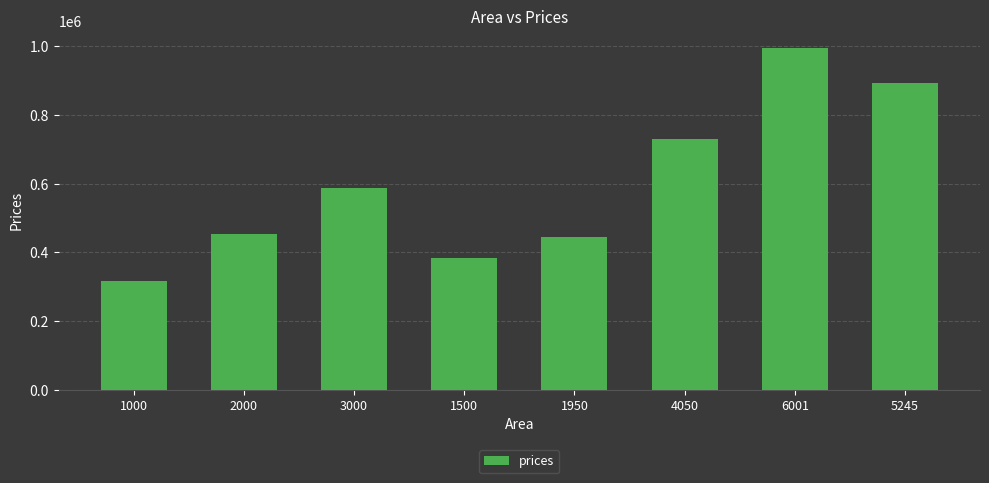

Reading right to left, transcribe all the data shown in this chart.

5245=892822.8	6001=995478.3	4050=730556.5	1950=445402.4	1500=384297.9	3000=587979.5	2000=452191.8	1000=316404.1